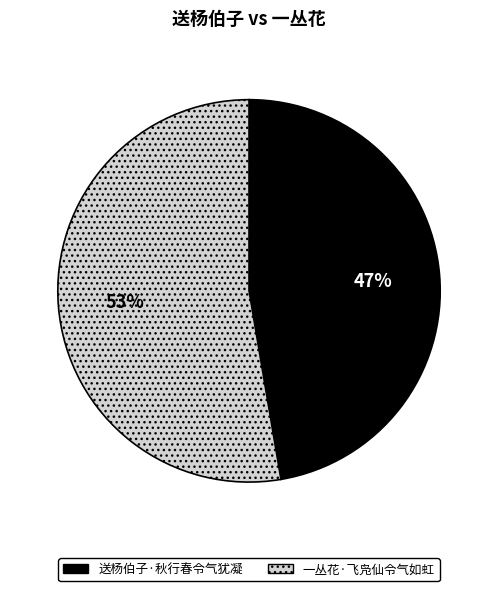

Is 一丛花·飞凫仙令气如虹 the majority of the pie?

Yes